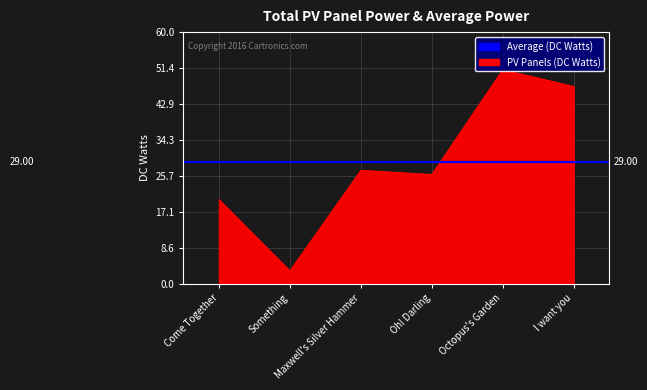

What is the difference between the maximum and second lowest values?

31